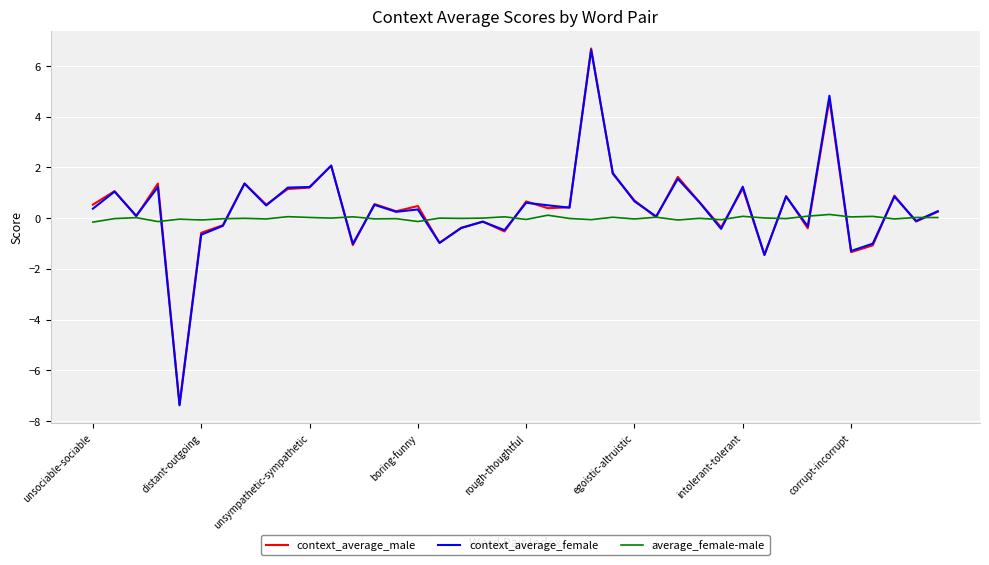

Which series has the widest spread of values?

context_average_male